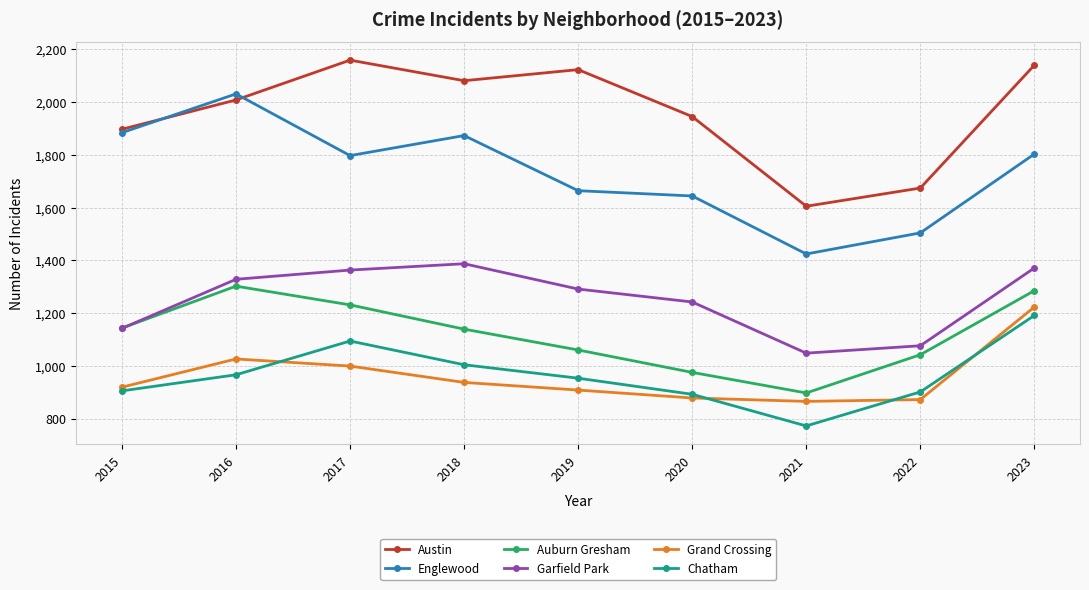

How many data points in Garfield Park are less than 1291?

4